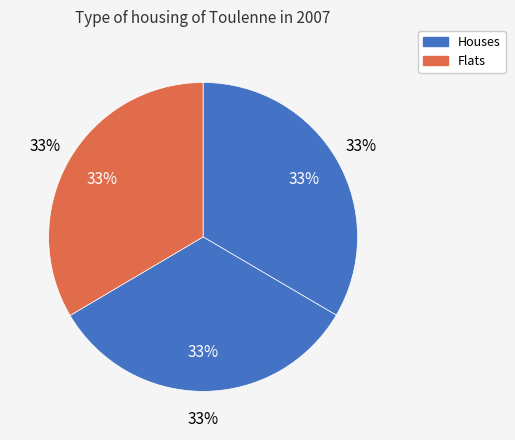

Is it true that U!rozhledny. is 20% of the pie?

False